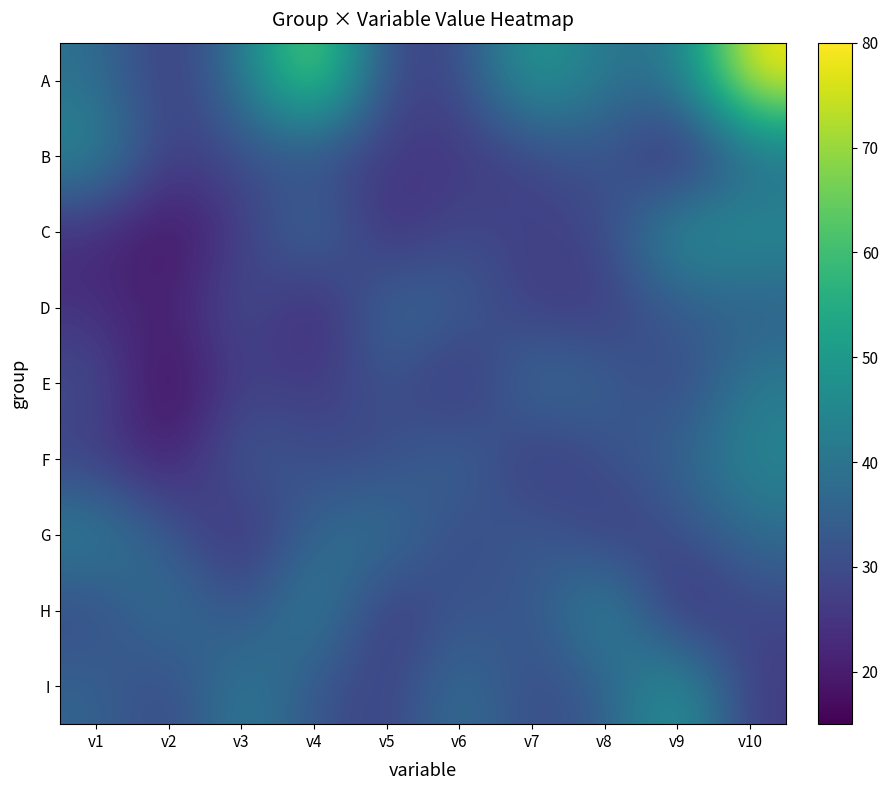

Rank the series at v4 from lowest to highest value.

D, E, B, F, I, G, C, H, A